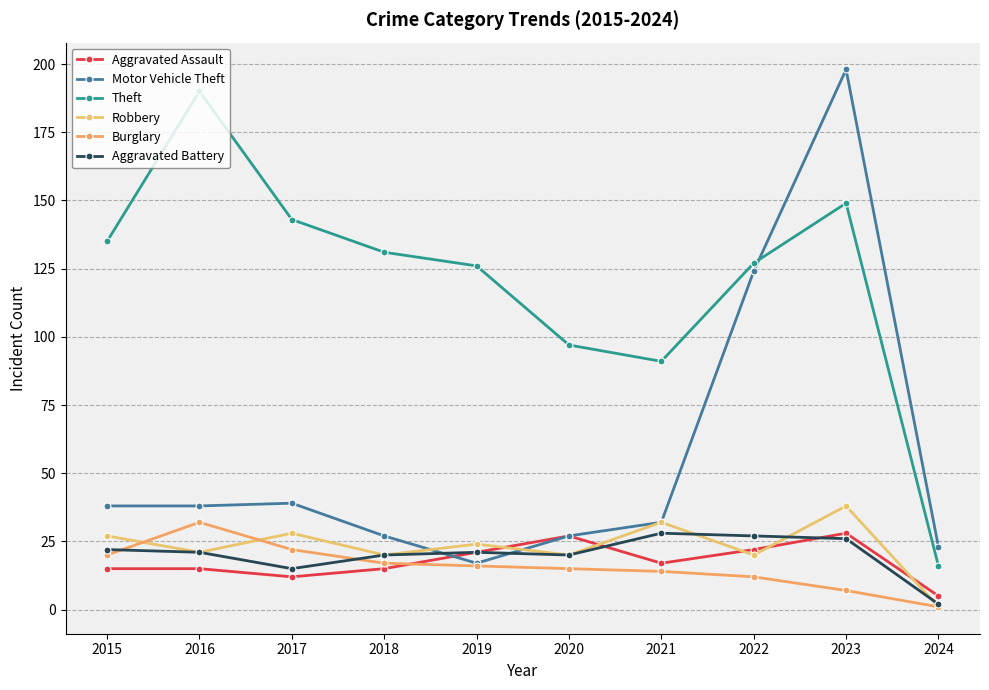

What is the sum of all Motor Vehicle Theft values?

563